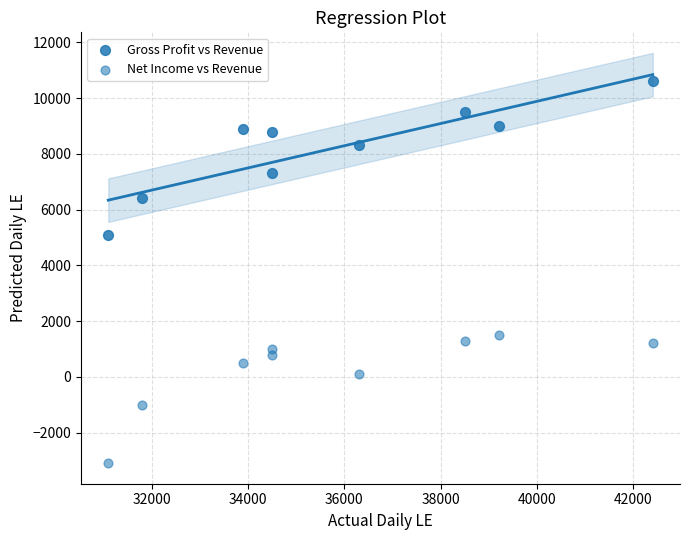

Count the number of points in this scatter plot.

18